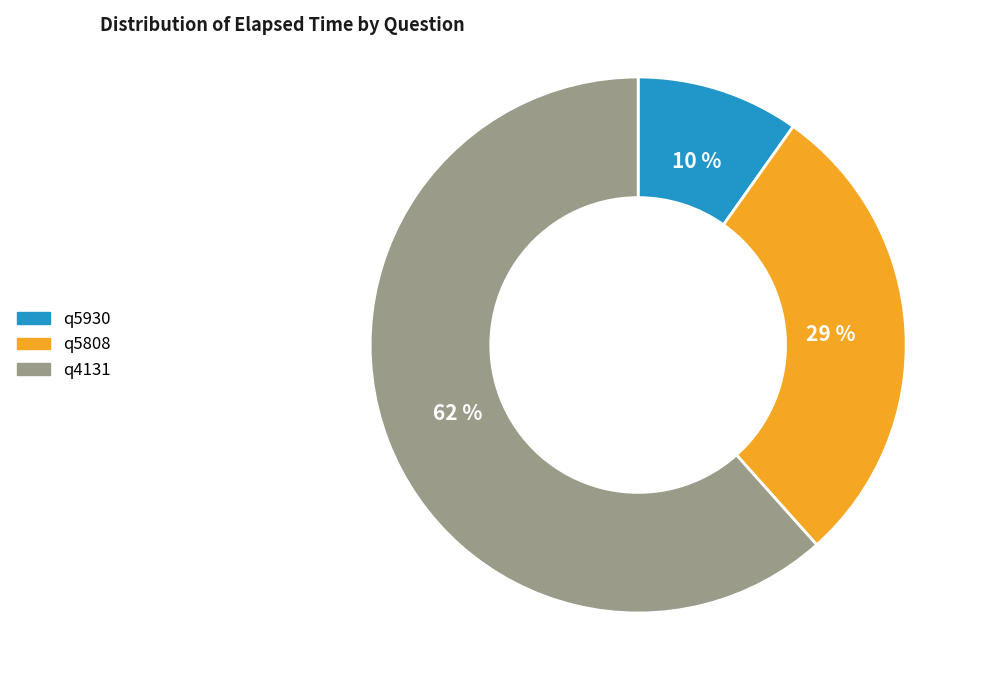

The q5808 slice represents 29% of the pie. True or false?

True